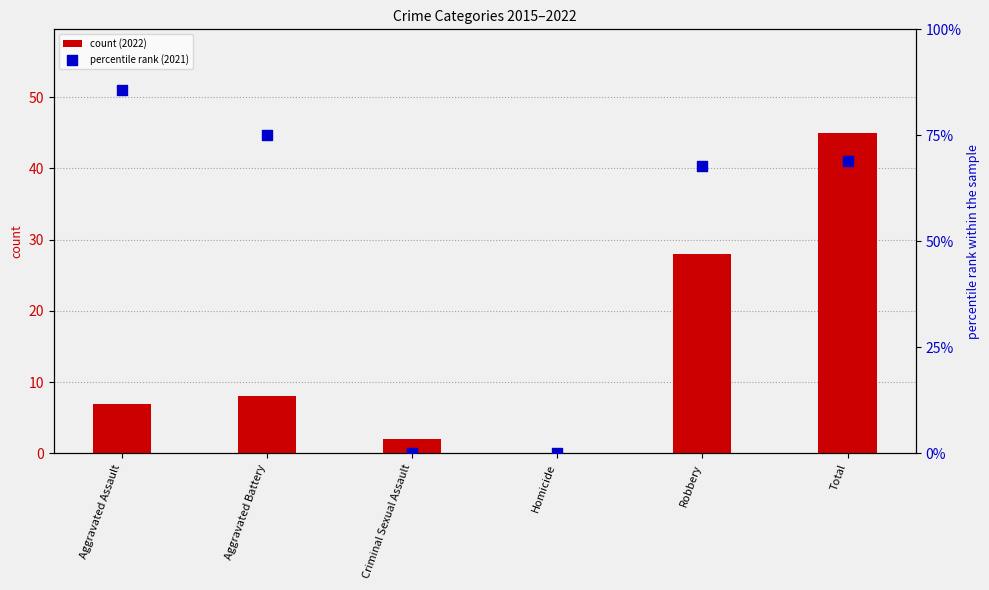

What are all the series names shown in the legend?

count (2022), percentile rank (2021)